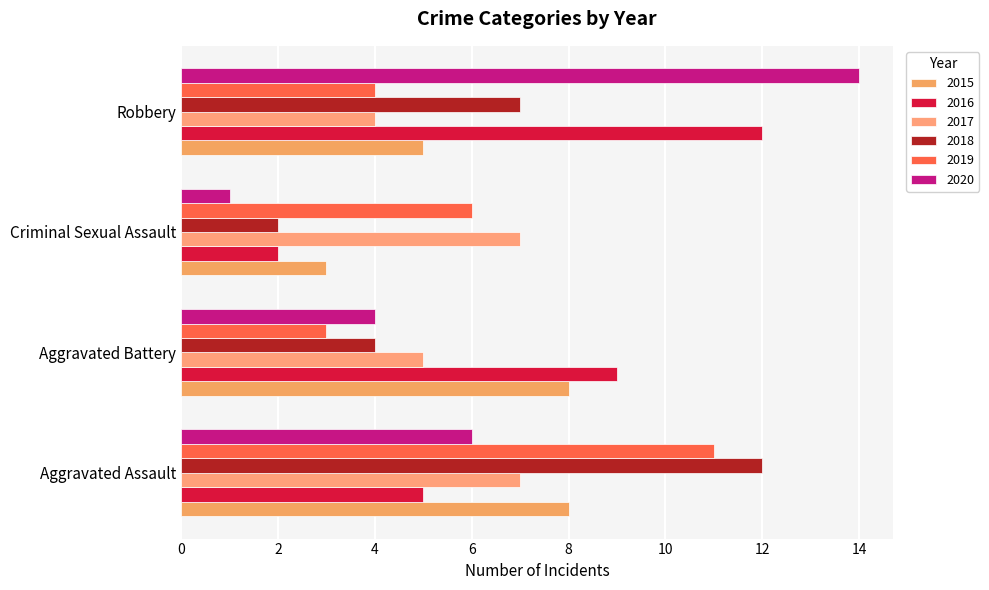

What are all the series names shown in the legend?

2015, 2016, 2017, 2018, 2019, 2020